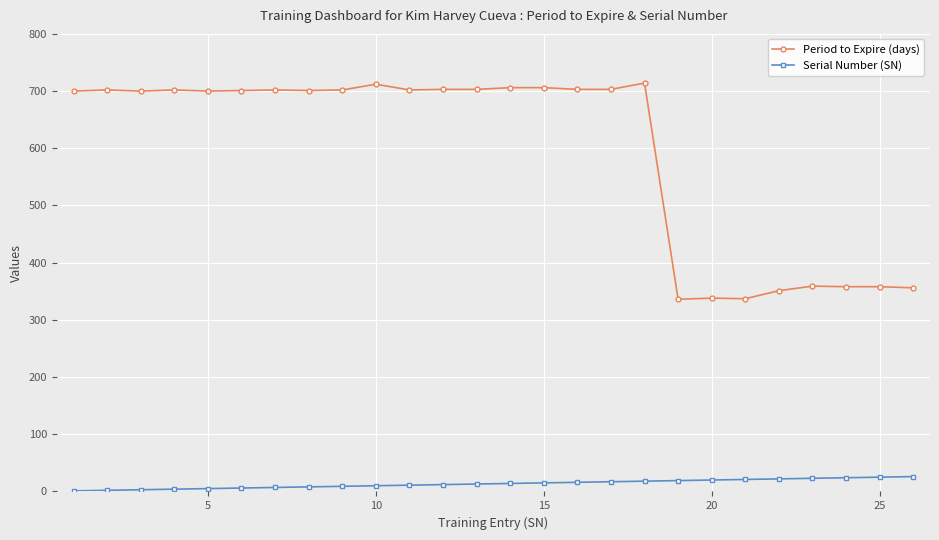

Which series has the widest spread of values?

Period to Expire (days)